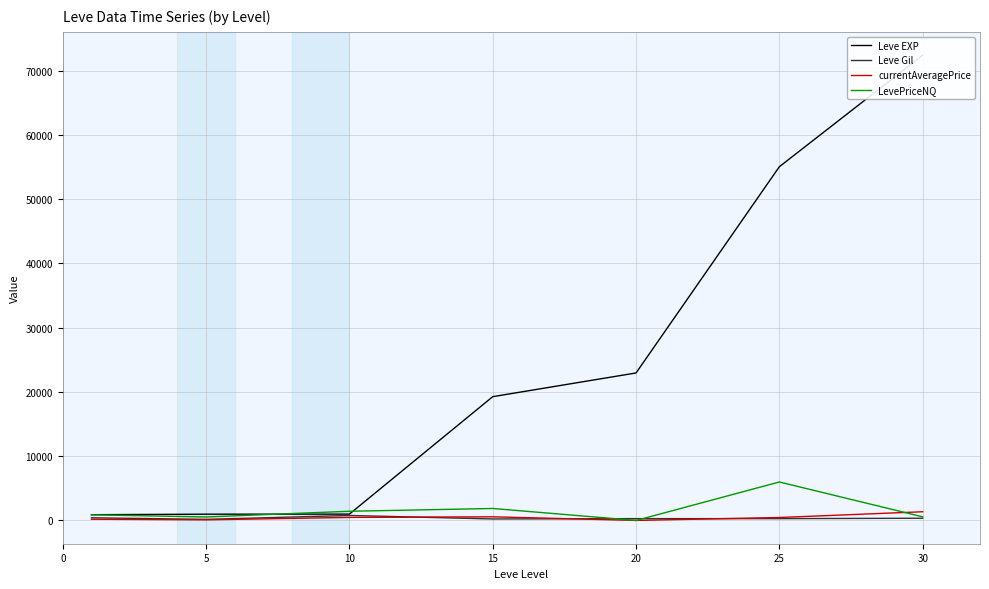

What is the value of the currentAveragePrice point at the 5th from the left?

9.2